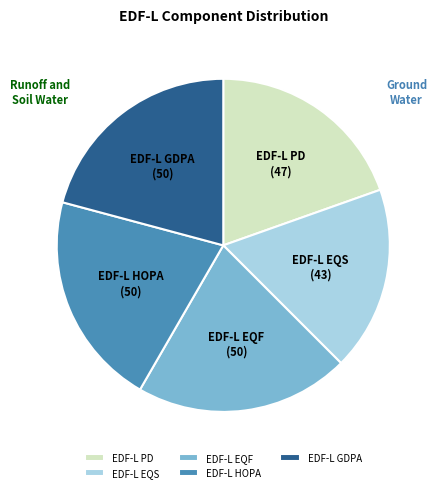

Is there any slice that represents more than half of the pie?

No